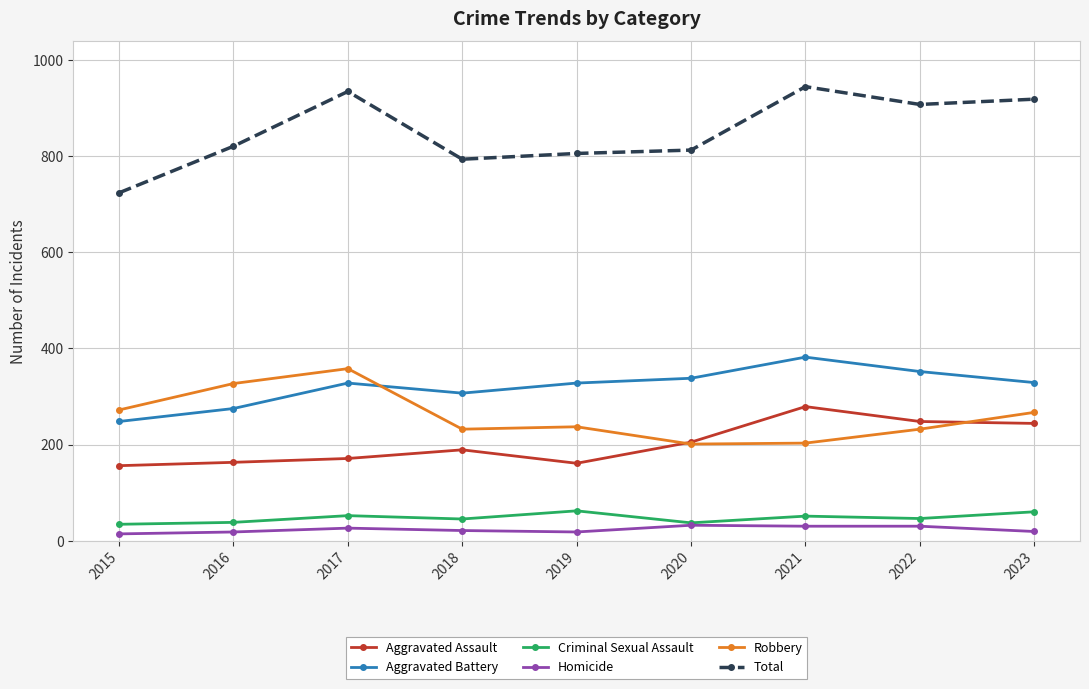

True or false: Total and Aggravated Battery intersect in this chart.

False